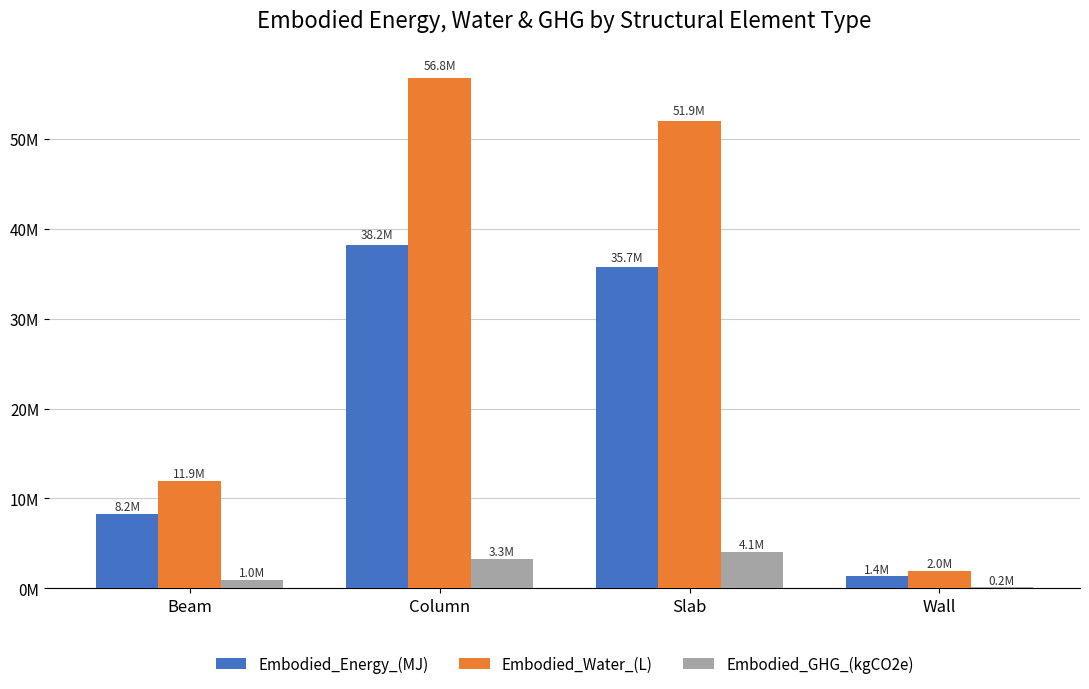

Where does the Embodied_GHG_(kgCO2e) series first go above 3259492?

Column